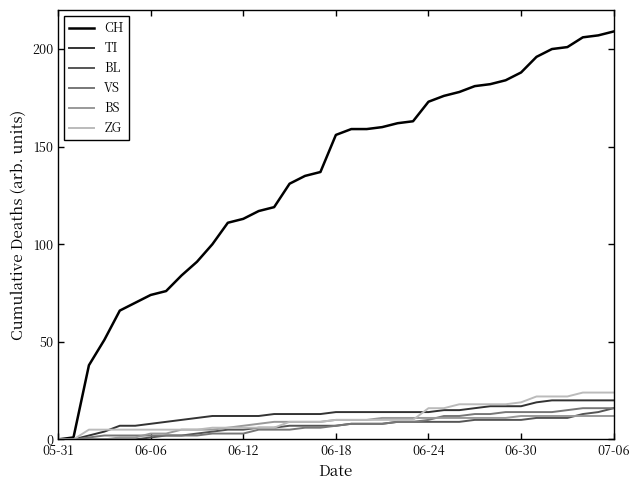

What is the highest value of the CH series?

209